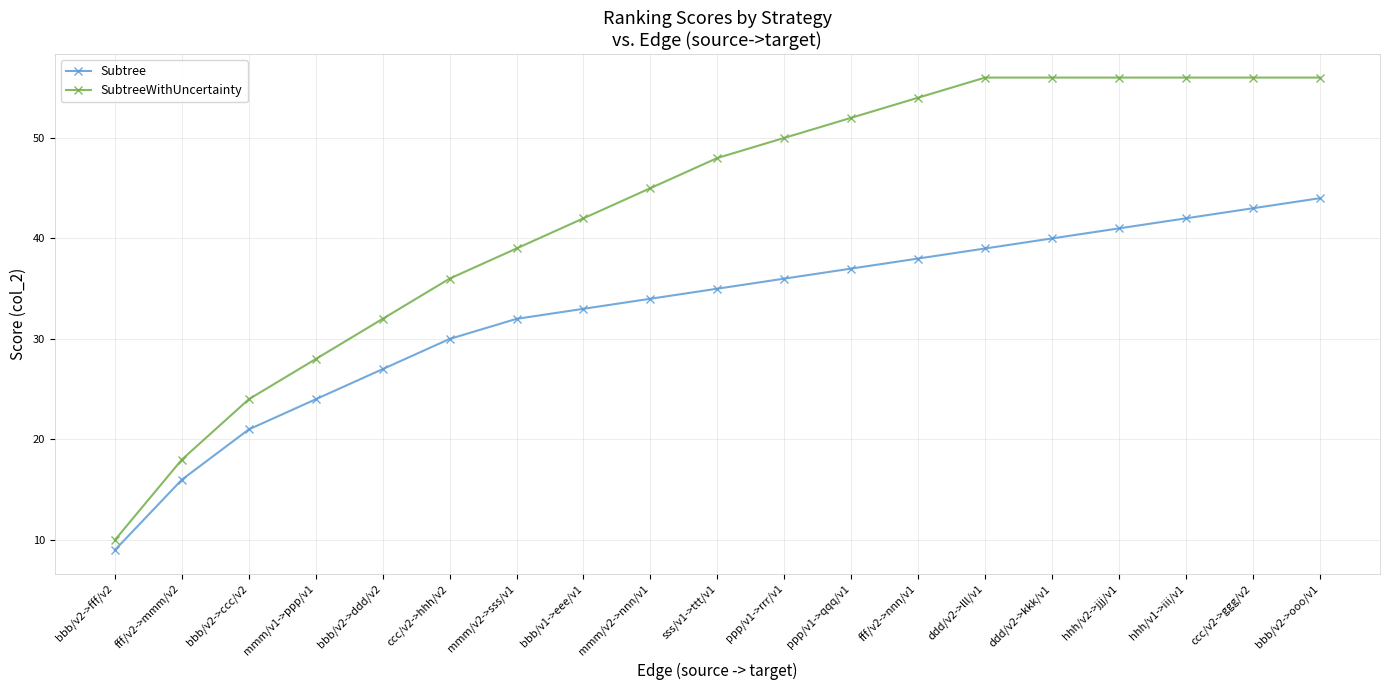

What position from the right is ddd/v2->lll/v1?

6